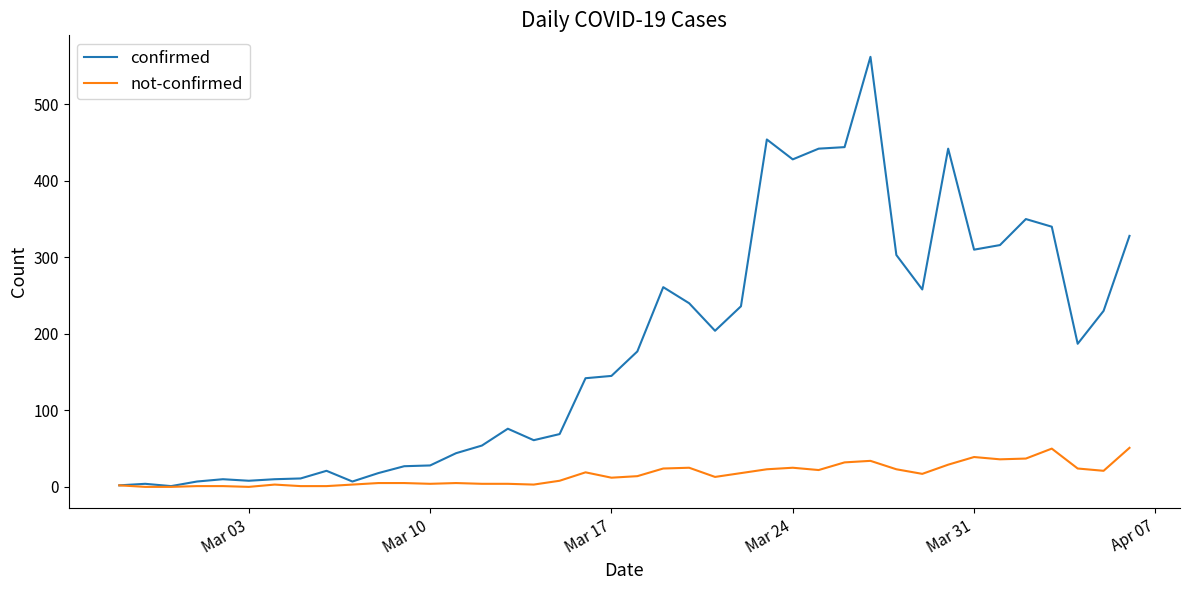

What is the difference between the maximum and minimum values in the not-confirmed series?

51